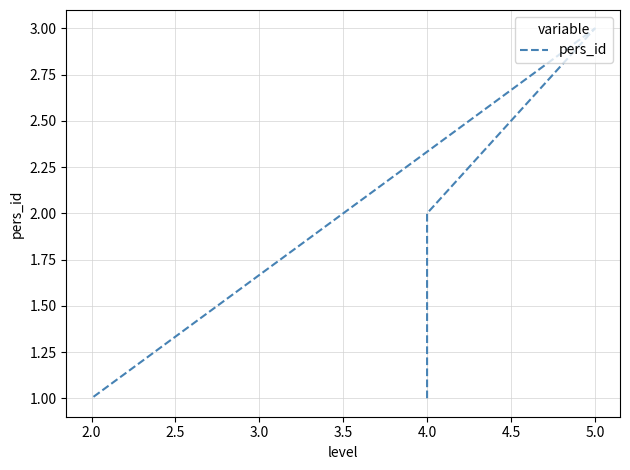

What is the sum of the values at 5.0 and 4.0?

4